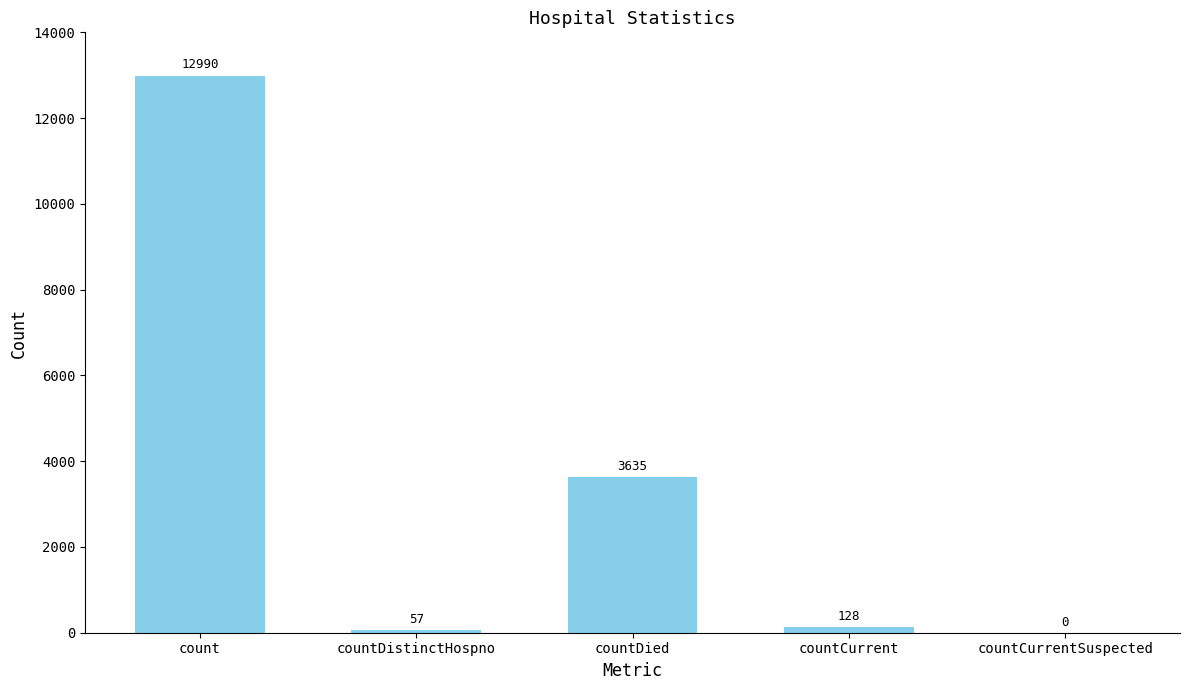

Where is the data nearest to the value 6495?

countDied